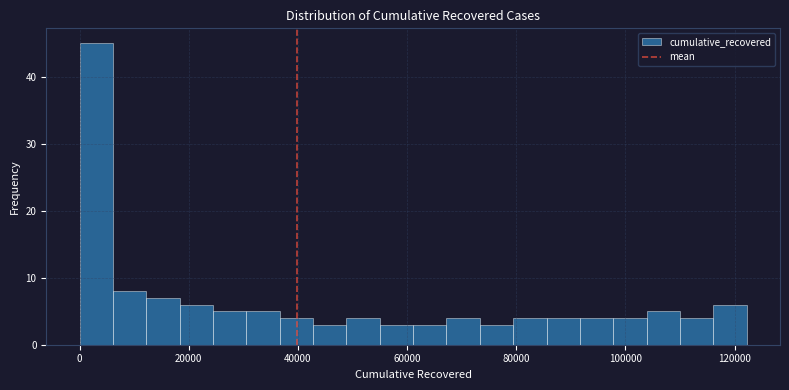

Around what value on the x-axis is the tallest bar? Give the approximate position of its centre, as read against the axis.

4000